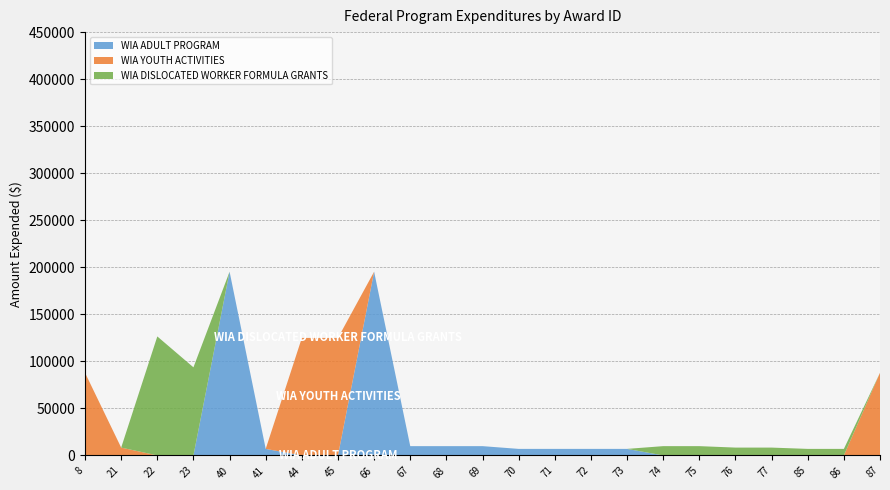

Reading left to right, list all the values displayed in this chart.

WIA ADULT PROGRAM: 8=0	21=0	22=0	23=0	40=195318	41=6950	44=0	45=0	66=195318	67=9873	68=9873	69=9873	70=6950	71=6950	72=6950	73=6950	74=0	75=0	76=0	77=0	85=0	86=0	87=0
WIA YOUTH ACTIVITIES: 8=87832	21=8333	22=0	23=0	40=0	41=0	44=124920	45=124920	66=0	67=0	68=0	69=0	70=0	71=0	72=0	73=0	74=0	75=0	76=0	77=0	85=0	86=0	87=87832
WIA DISLOCATED WORKER FORMULA GRANTS: 8=0	21=0	22=126500	23=93663	40=0	41=0	44=0	45=0	66=0	67=0	68=0	69=0	70=0	71=0	72=0	73=0	74=9872	75=9872	76=8334	77=8334	85=6950	86=6950	87=0